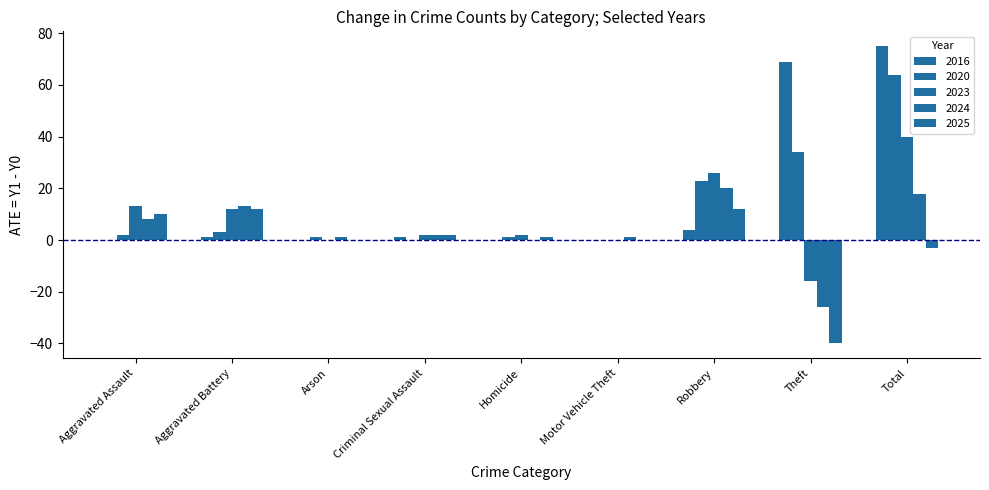

Which has a higher value, Motor Vehicle Theft or Homicide?

Homicide